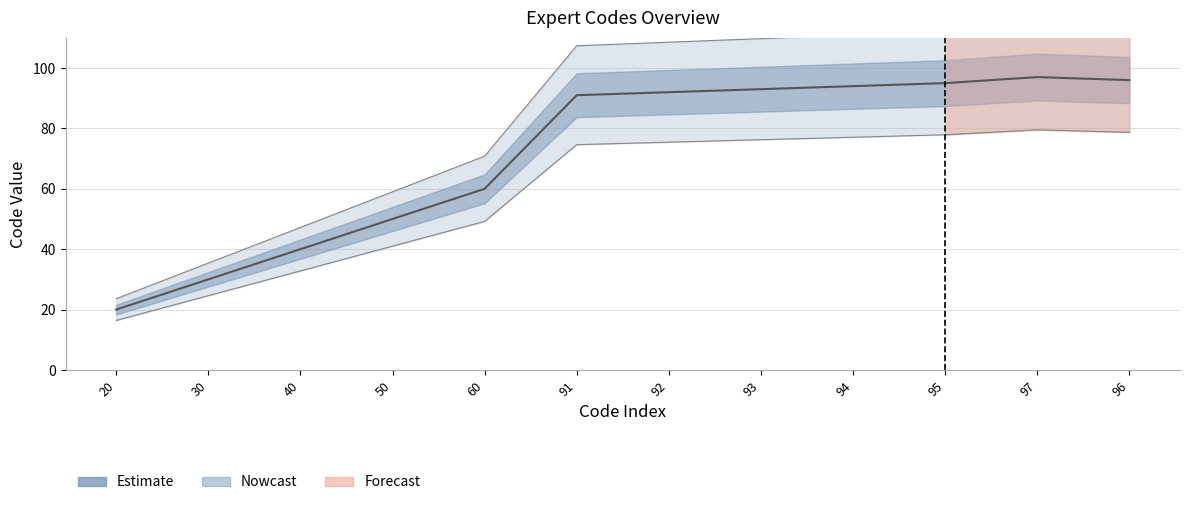

How many points are higher than both their immediate neighbors (excluding endpoints)?

1